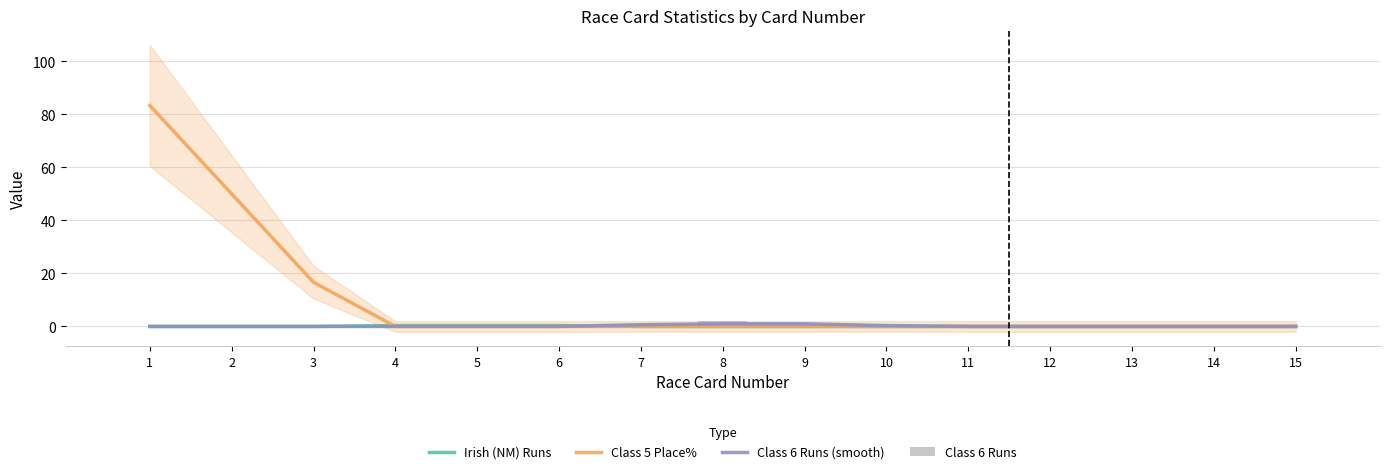

Reading left to right, list all the values displayed in this chart.

Irish (NM) Runs: 1=0.0	2=0.0	3=0.0	4=0.3	5=0.3	6=0.3	7=0.0	8=0.0	9=0.0	10=0.0	11=0.0	12=0.0	13=0.0	14=0.0	15=0.0
Class 5 Place%: 1=83.3	2=50.0	3=16.7	4=0.0	5=0.0	6=0.0	7=0.0	8=0.0	9=0.0	10=0.0	11=0.0	12=0.0	13=0.0	14=0.0	15=0.0
Class 6 Runs (smooth): 1=0.0	2=0.0	3=0.0	4=0.0	5=0.0	6=0.0	7=0.7	8=1.0	9=1.0	10=0.3	11=0.0	12=0.0	13=0.0	14=0.0	15=0.0
Class 6 Runs: 1=0.0	2=0.0	3=0.0	4=0.0	5=0.0	6=0.0	7=0.0	8=2.0	9=1.0	10=0.0	11=0.0	12=0.0	13=0.0	14=0.0	15=0.0